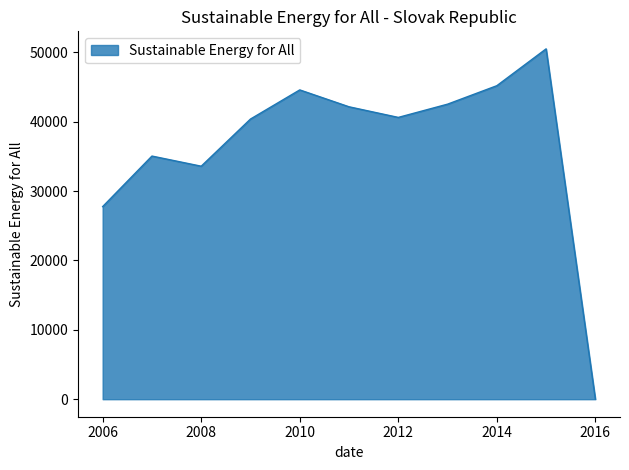

What is the difference between the maximum and minimum values?

50516.7